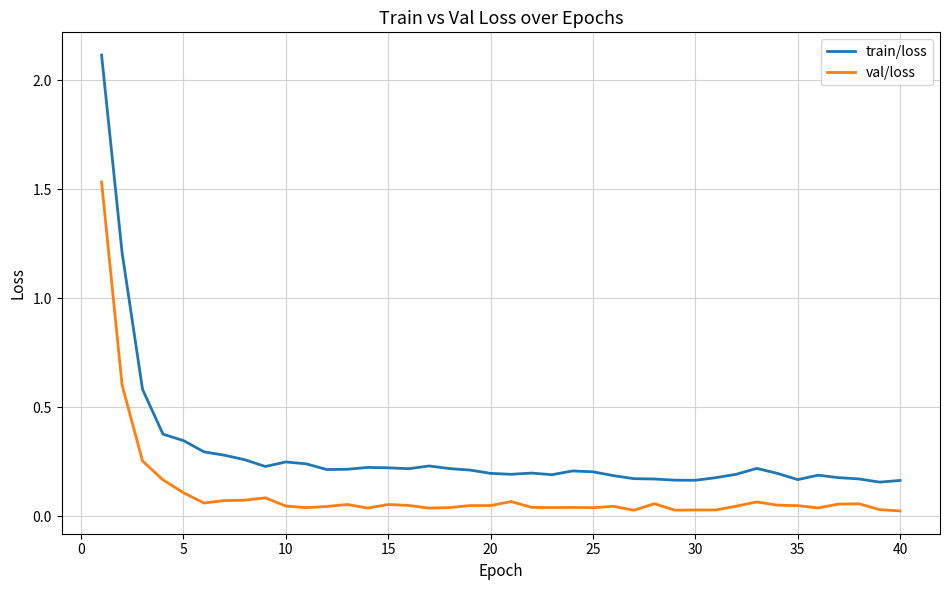

What is the maximum value shown in the chart?

2.1